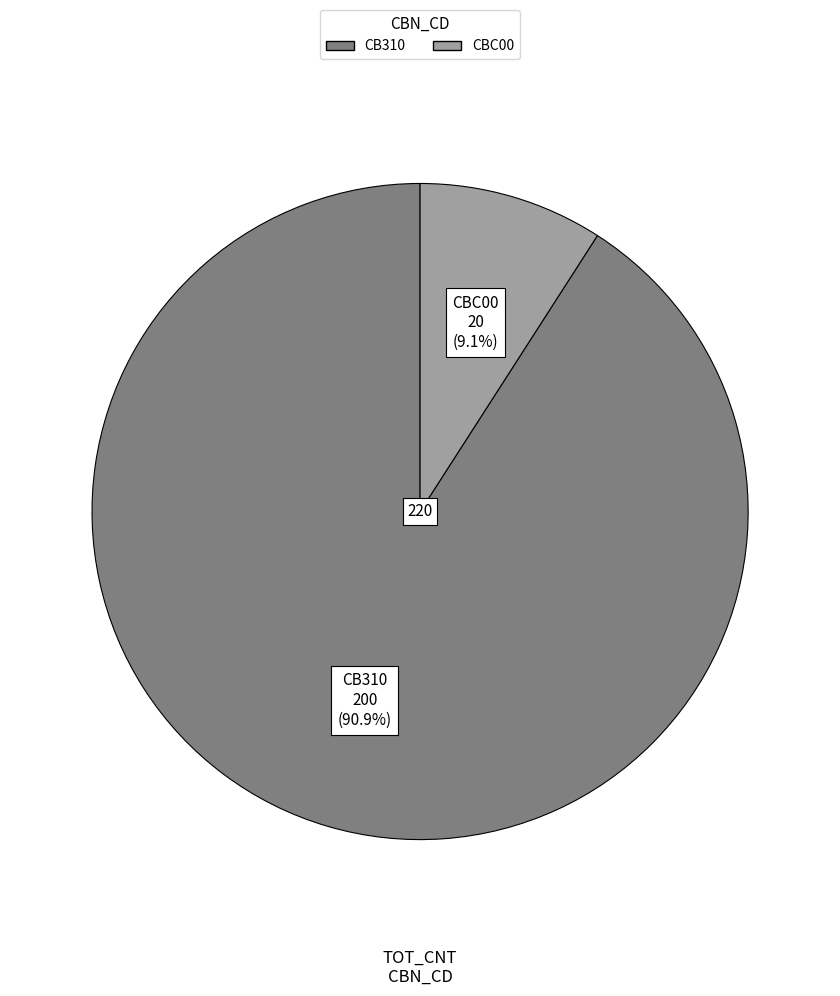

Which has a higher value, CB310 or CBC00?

CB310